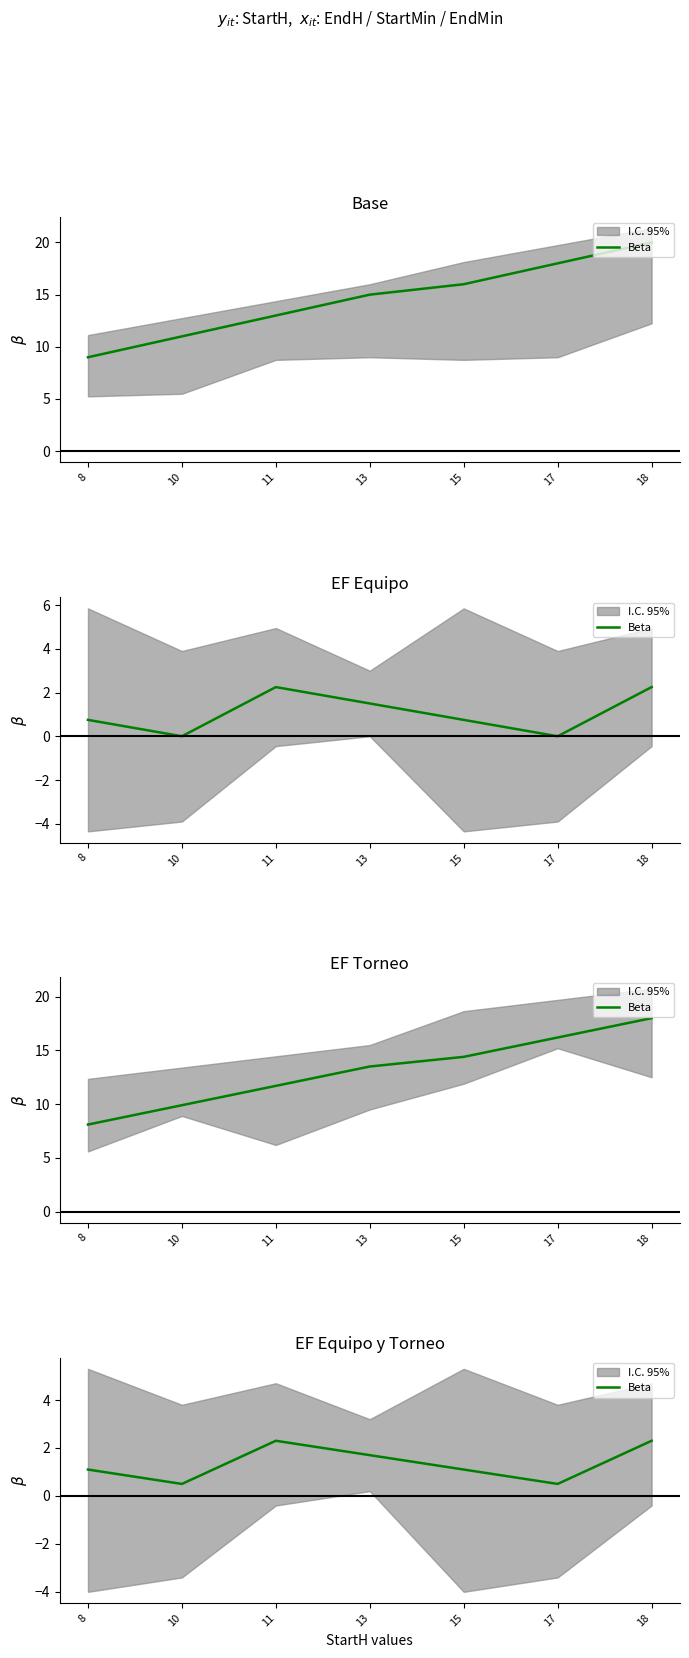

Between 8 and 10, which is larger?

8